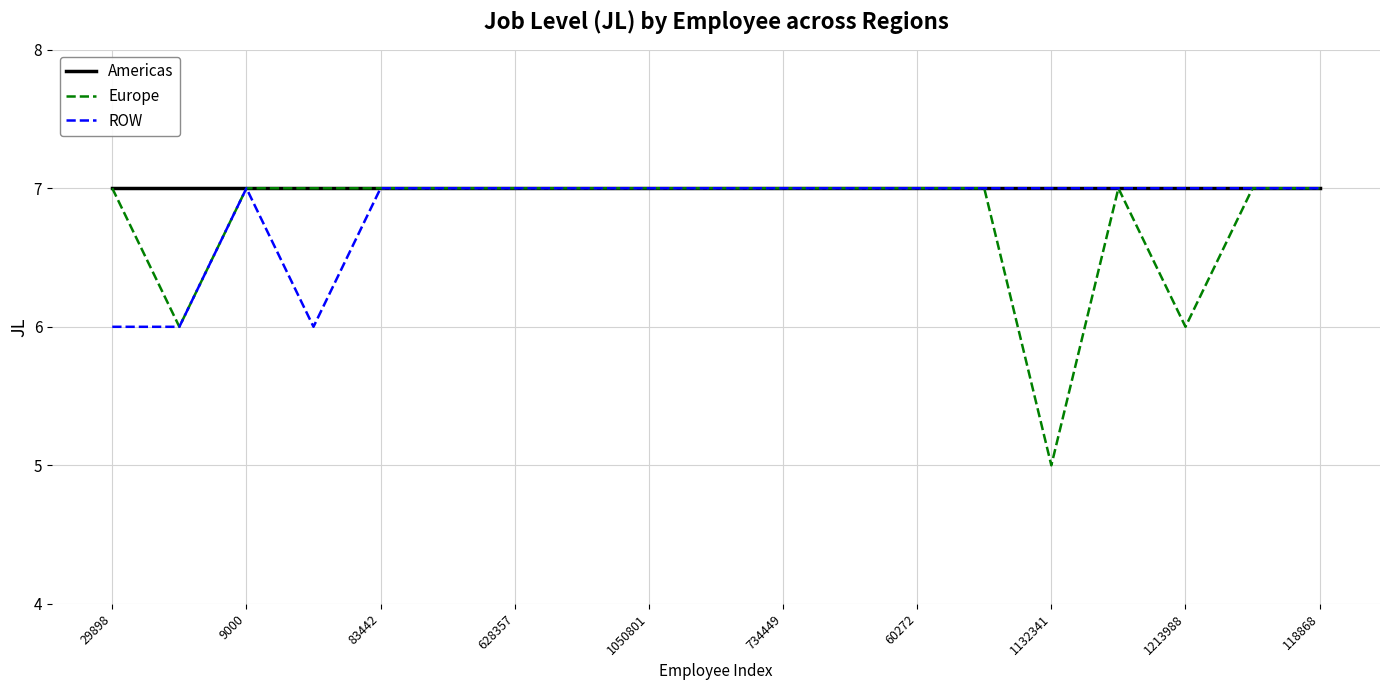

What is the highest value of the Americas series?

7